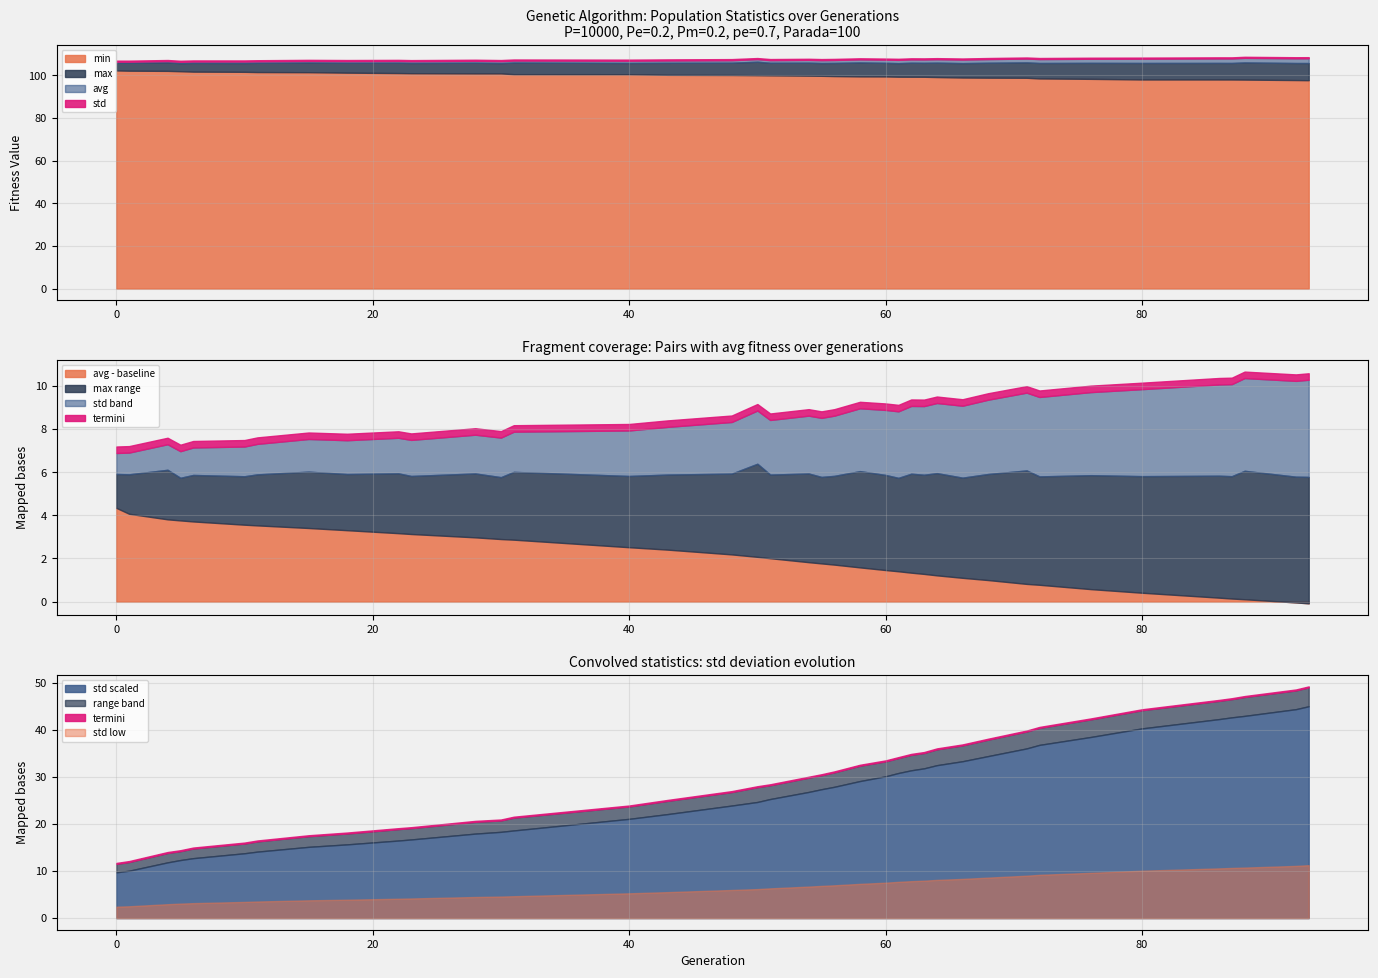

True or false: std and max intersect in this chart.

False